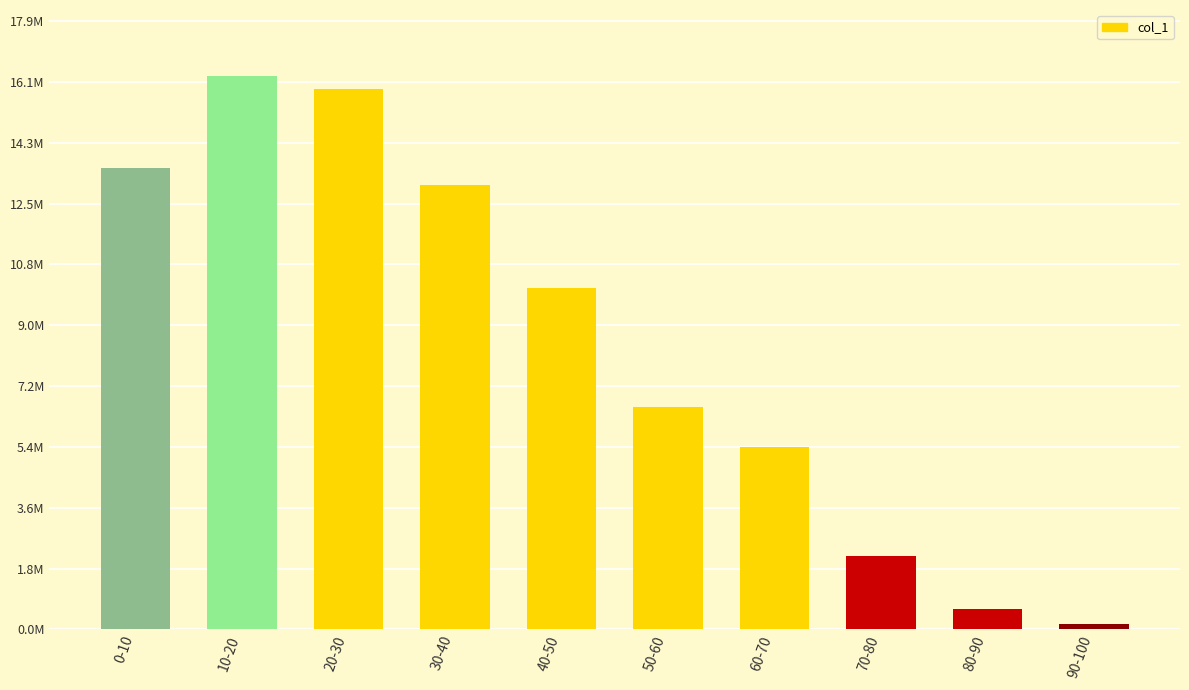

Are the bars horizontal?

No